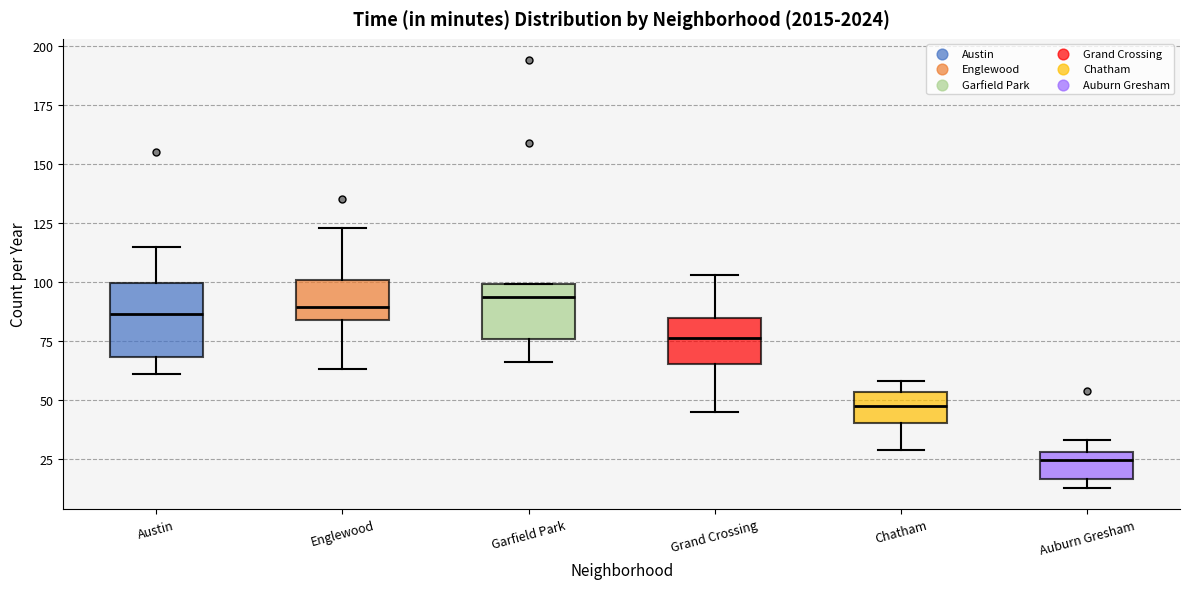

Reading left to right, read every box against the y-axis: the position of its median line, the range the box covers, and the ends of its whiskers. The values are not printed on the chart, so give them approximately, as read against the axis.

Austin: median 85, box 70 to 100, whiskers 60 to 115
Englewood: median 90, box 85 to 100, whiskers 65 to 125
Garfield Park: median 95, box 75 to 100, whiskers 65 to 100
Grand Crossing: median 75, box 65 to 85, whiskers 45 to 105
Chatham: median 50, box 40 to 55, whiskers 30 to 60
Auburn Gresham: median 25, box 15 to 30, whiskers 15 (just below the box's lower edge) to 35